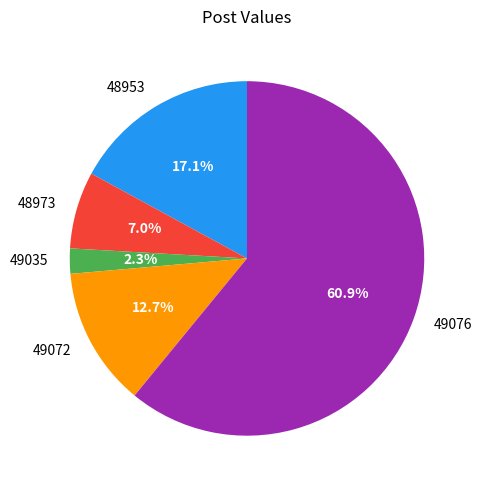

Is 48973 the majority of the pie?

No